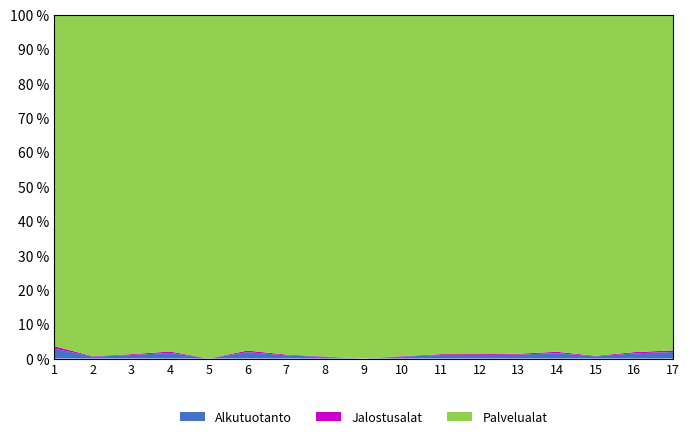

Reading right to left, what are all the values shown in this chart?

Alkutuotanto: 0.0	0.0	0.0	0.0	0.0	0.0	0.0	0.0	0.0	0.0	0.0	0.0	0.0	0.0	0.0	0.0	0.0
Jalostusalat: 0.0	0.0	0.0	0.0	0.0	0.0	0.0	0.0	0.0	0.0	0.0	0.0	0.0	0.0	0.0	0.0	0.0
Palvelualat: 1.0	1.0	1.0	1.0	1.0	1.0	1.0	1.0	1.0	1.0	1.0	1.0	1.0	1.0	1.0	1.0	1.0